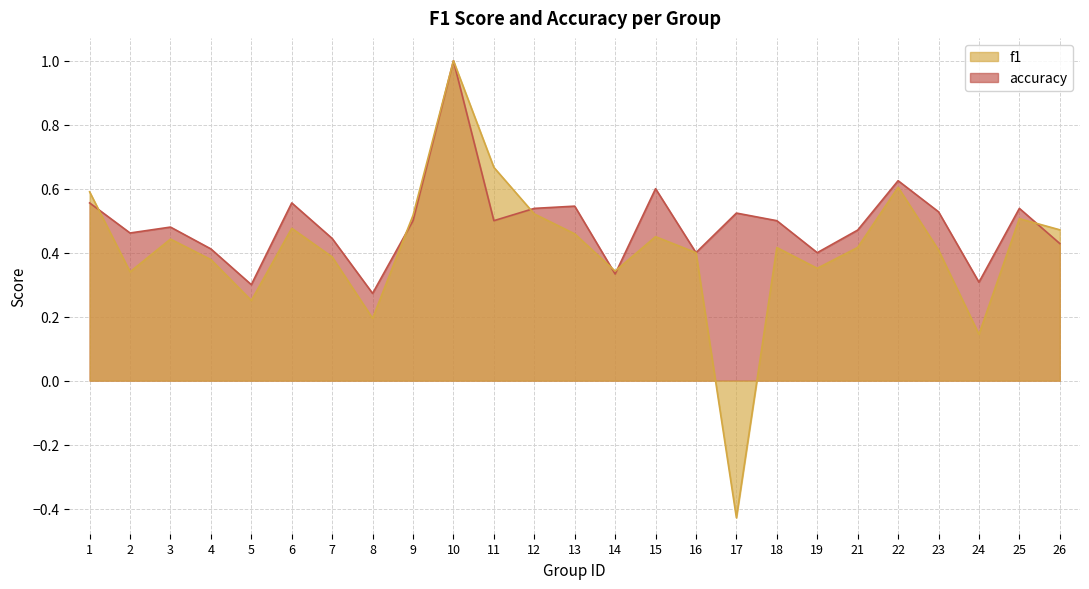

Which series has the widest spread of values?

f1